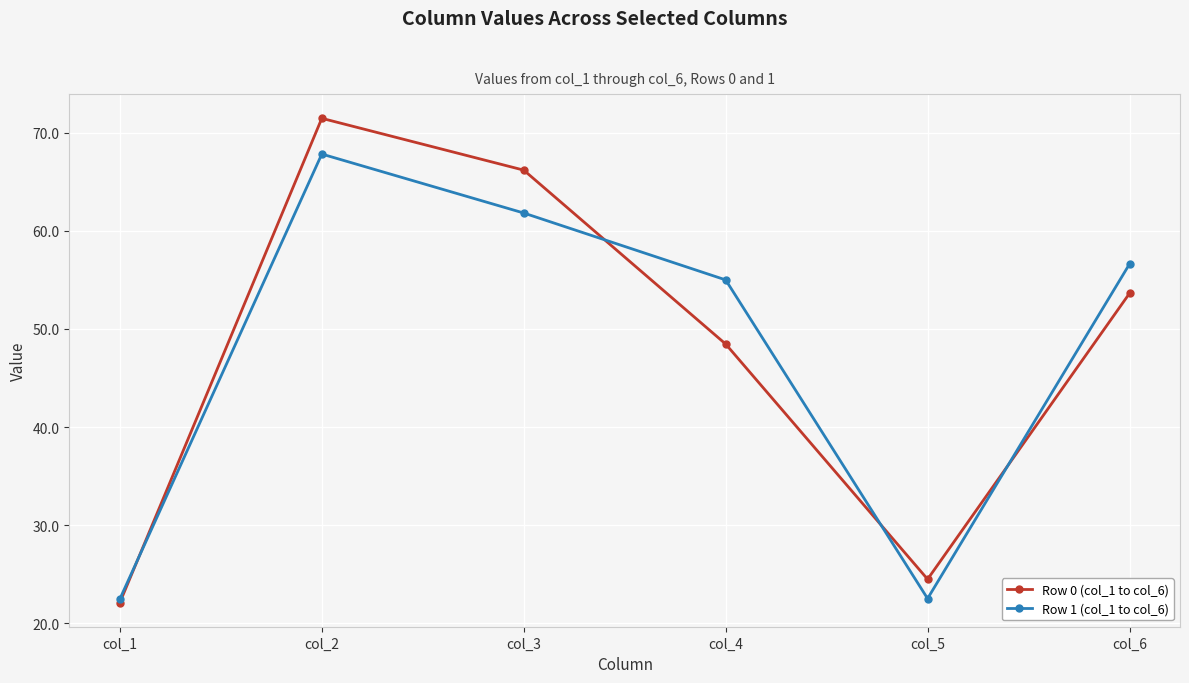

Rank the categories by Row 0 (col_1 to col_6) value from highest to lowest.

col_2, col_3, col_6, col_4, col_5, col_1